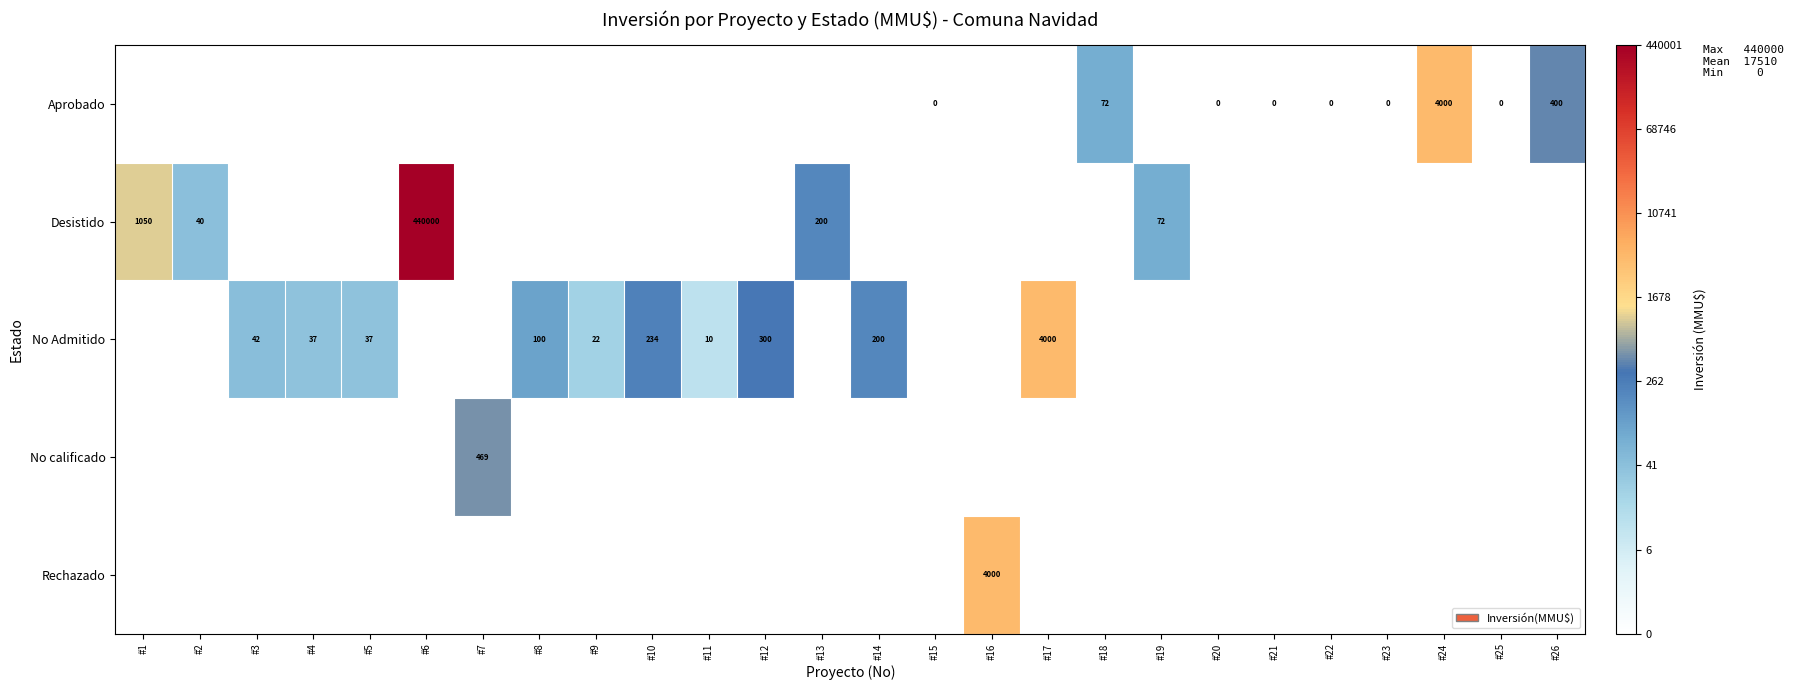

How many distinct data groups are displayed?

5